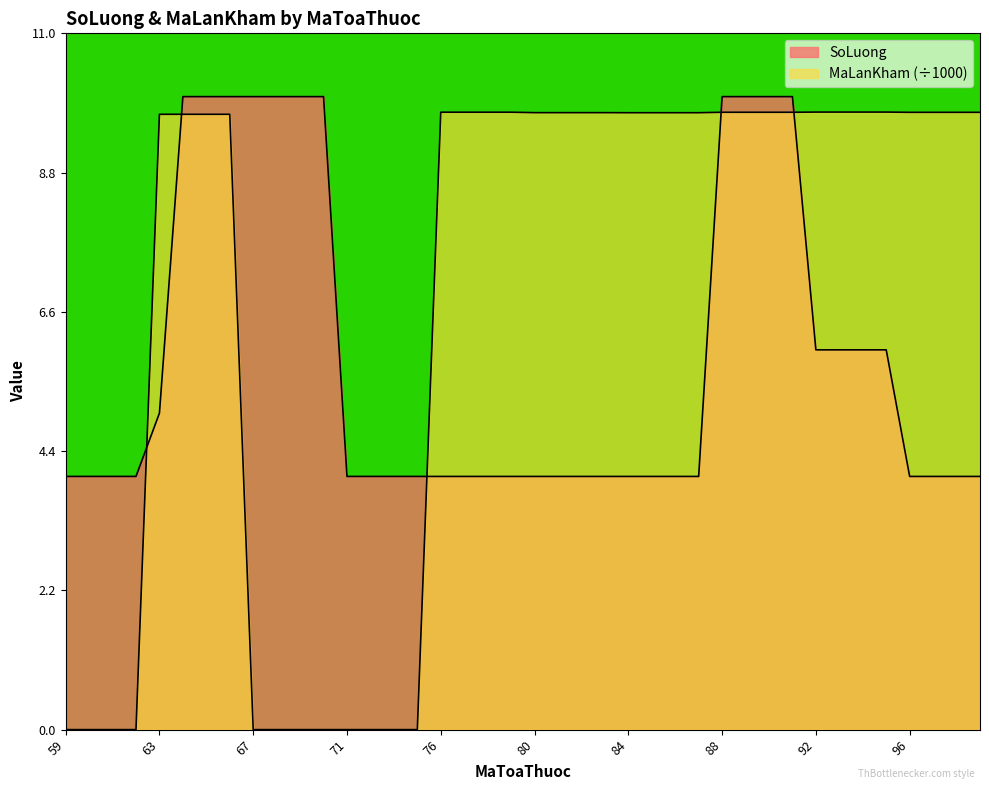

What is the average value of the MaLanKham series?

6.8